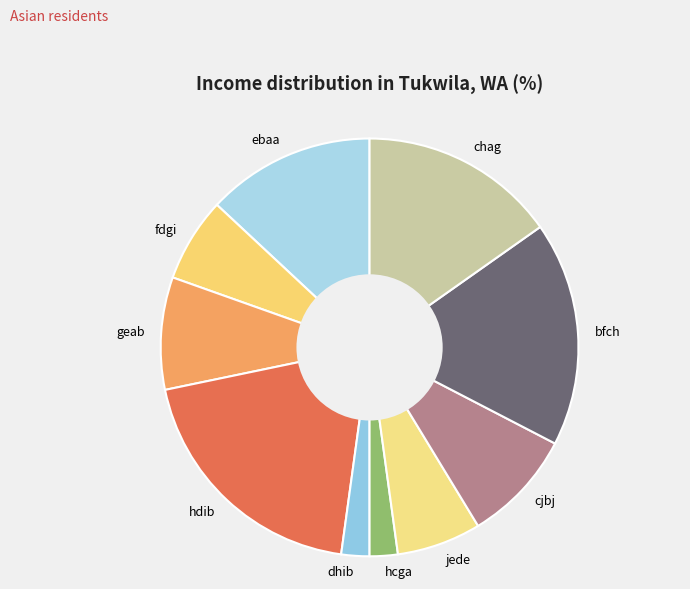

True or false: cjbj accounts for 1% of the total.

False